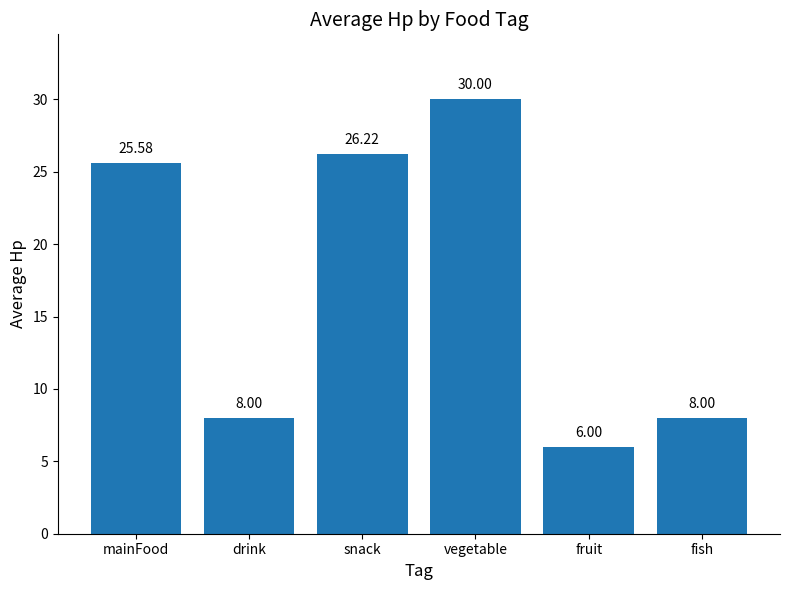

Count the number of categories in the chart.

6